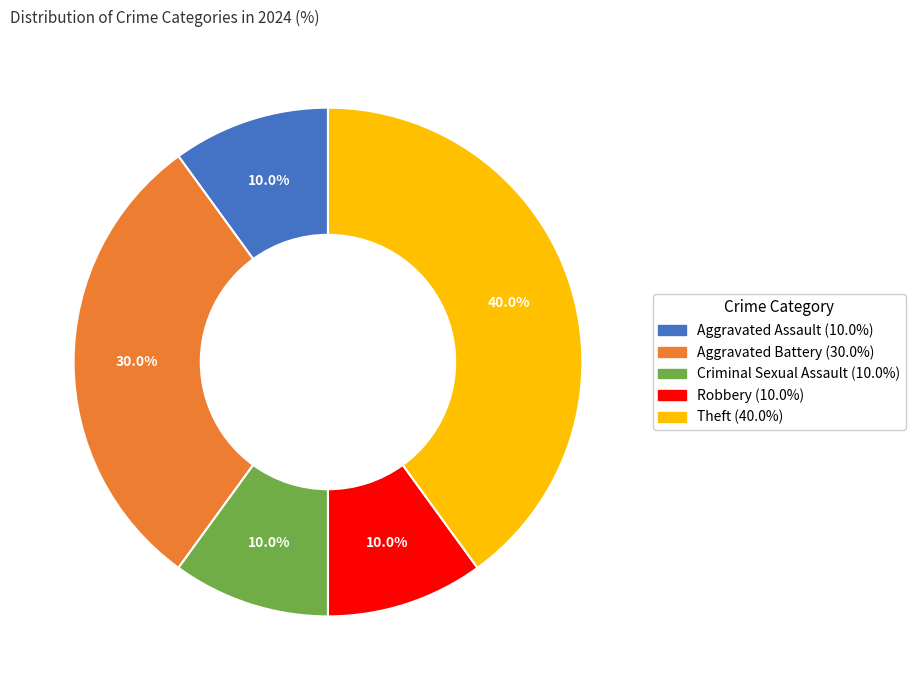

Approximately how many times larger is the value at Aggravated Battery compared to Robbery?

3.0